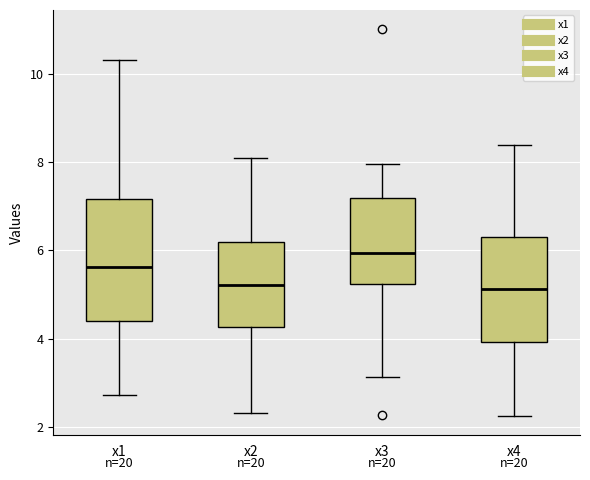

Comparing the boxes themselves (not the whiskers), which one is the tallest?

x1